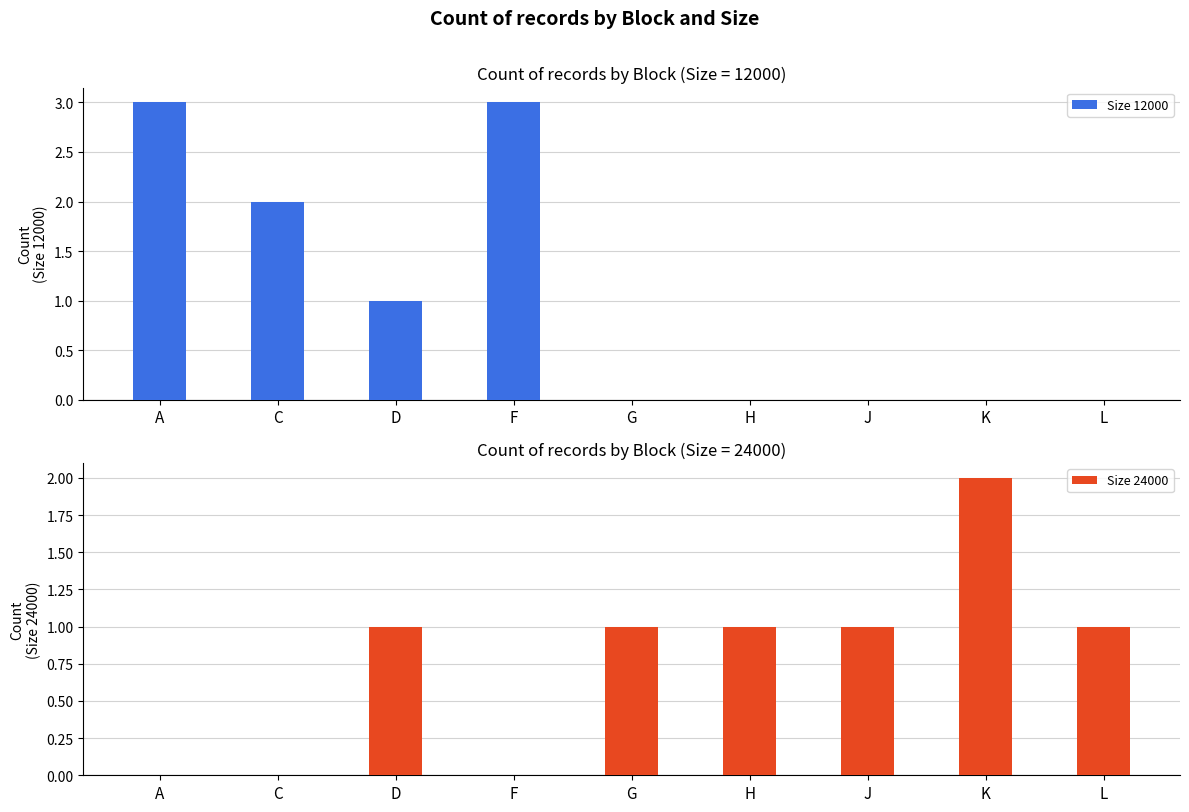

Rank the series at K from highest to lowest value.

Size 24000, Size 12000